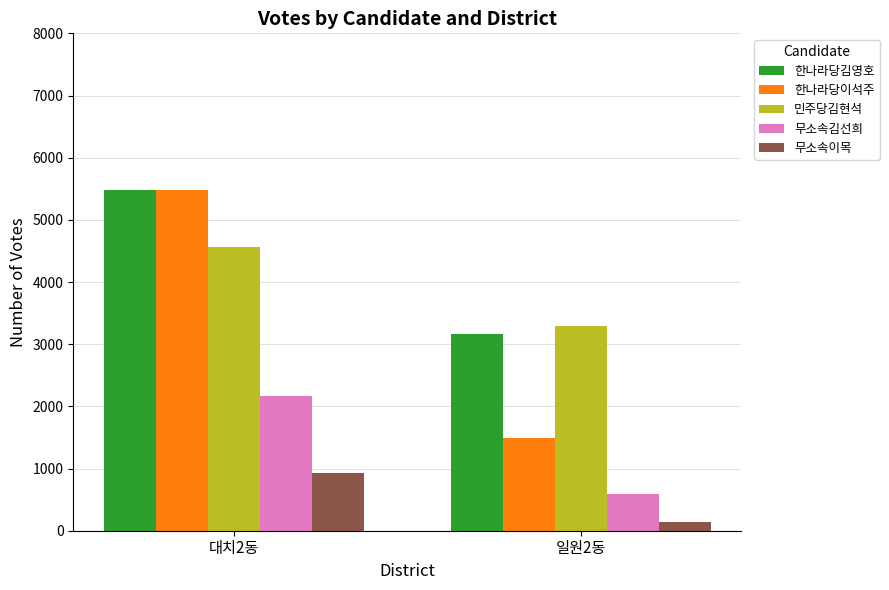

Reading left to right, what are all the values shown in this chart?

한나라당김영호: 대치2동=5487	일원2동=3162
한나라당이석주: 대치2동=5479	일원2동=1488
민주당김현석: 대치2동=4571	일원2동=3300
무소속김선희: 대치2동=2174	일원2동=587
무소속이목: 대치2동=929	일원2동=141